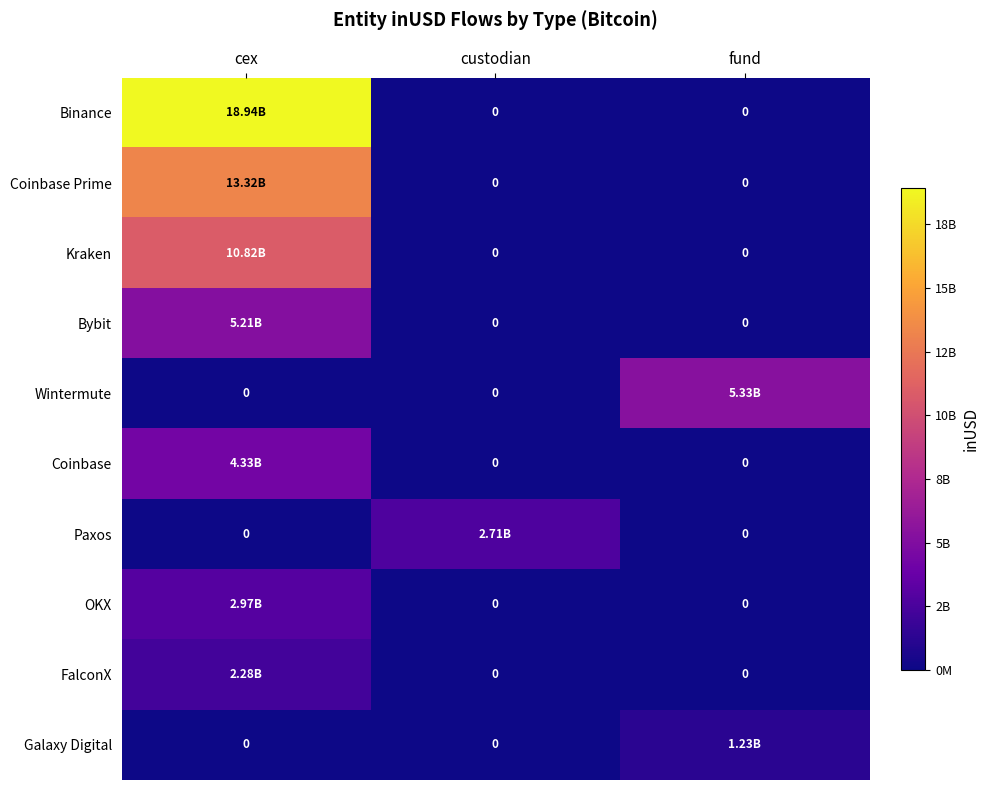

The Bybit series shows -2161647969.0 at fund. True or false?

False